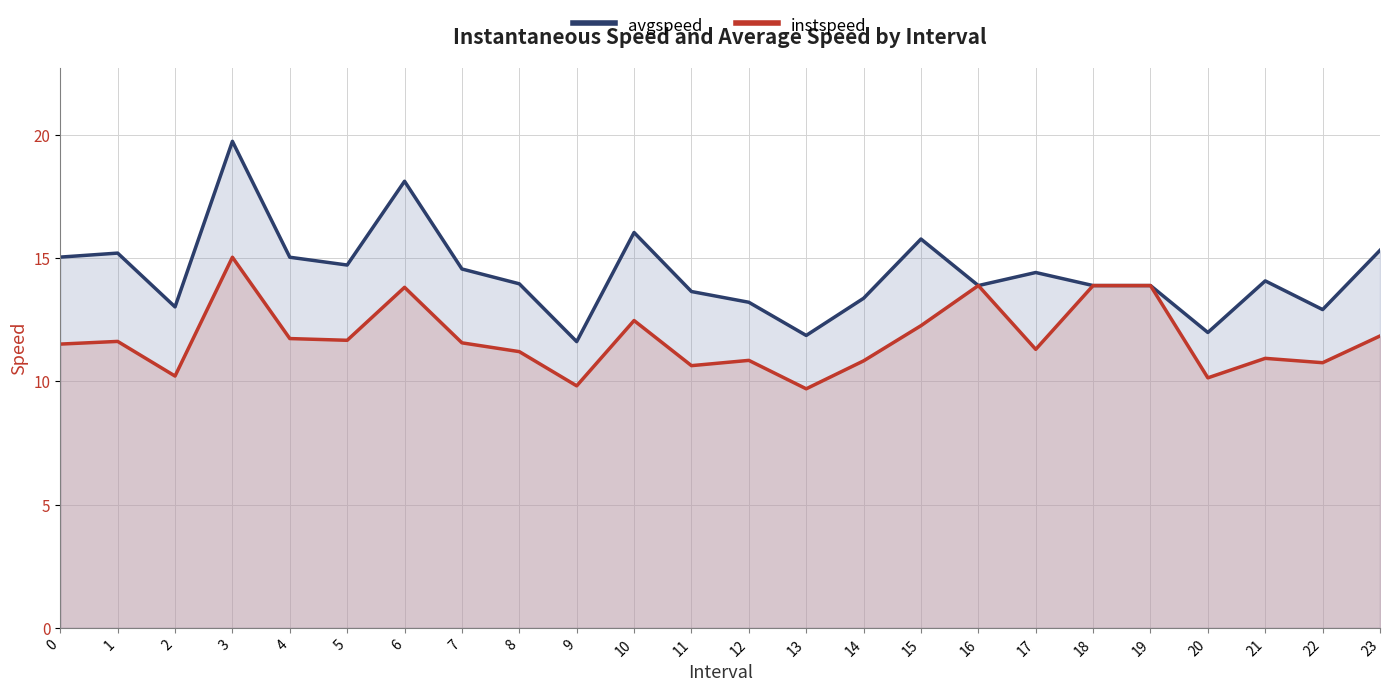

What is the difference between the avgspeed values at 2 and 7?

1.5